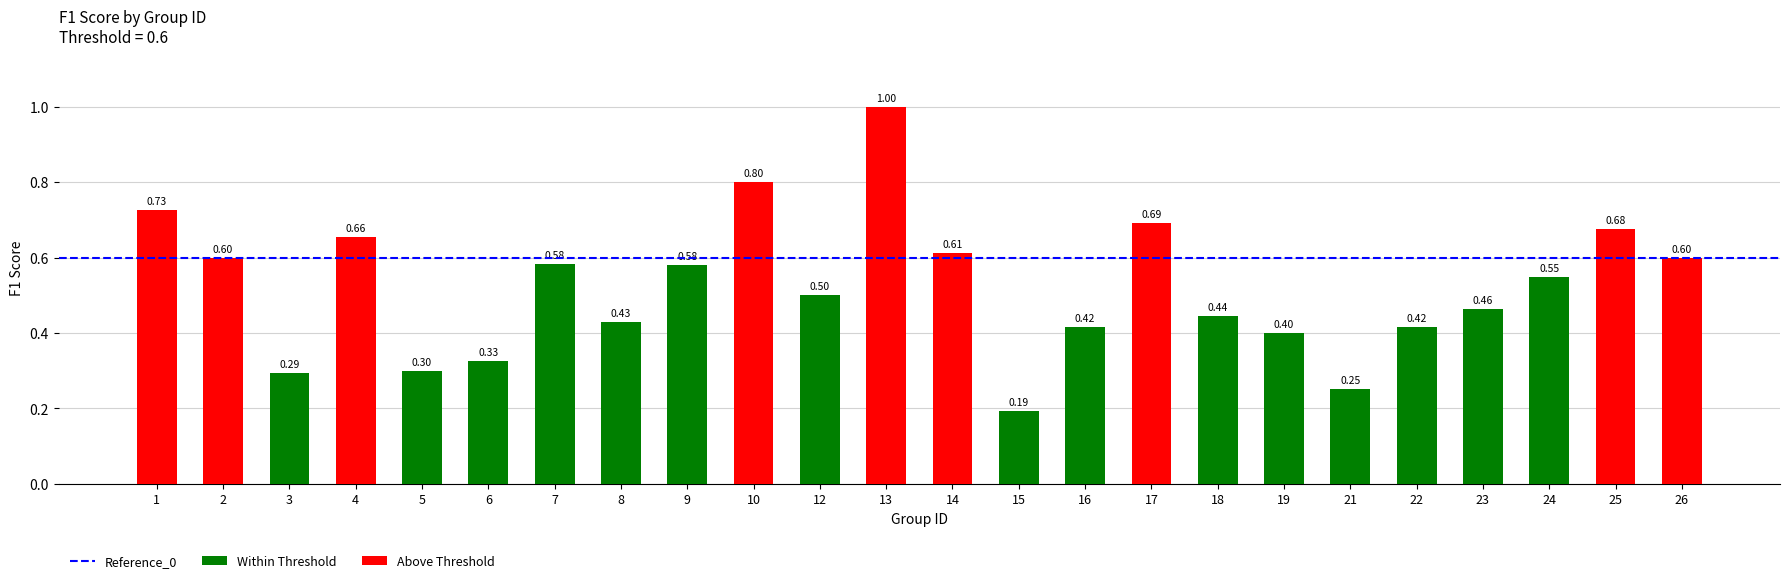

What is the change in value from 7 to 15?

-0.4